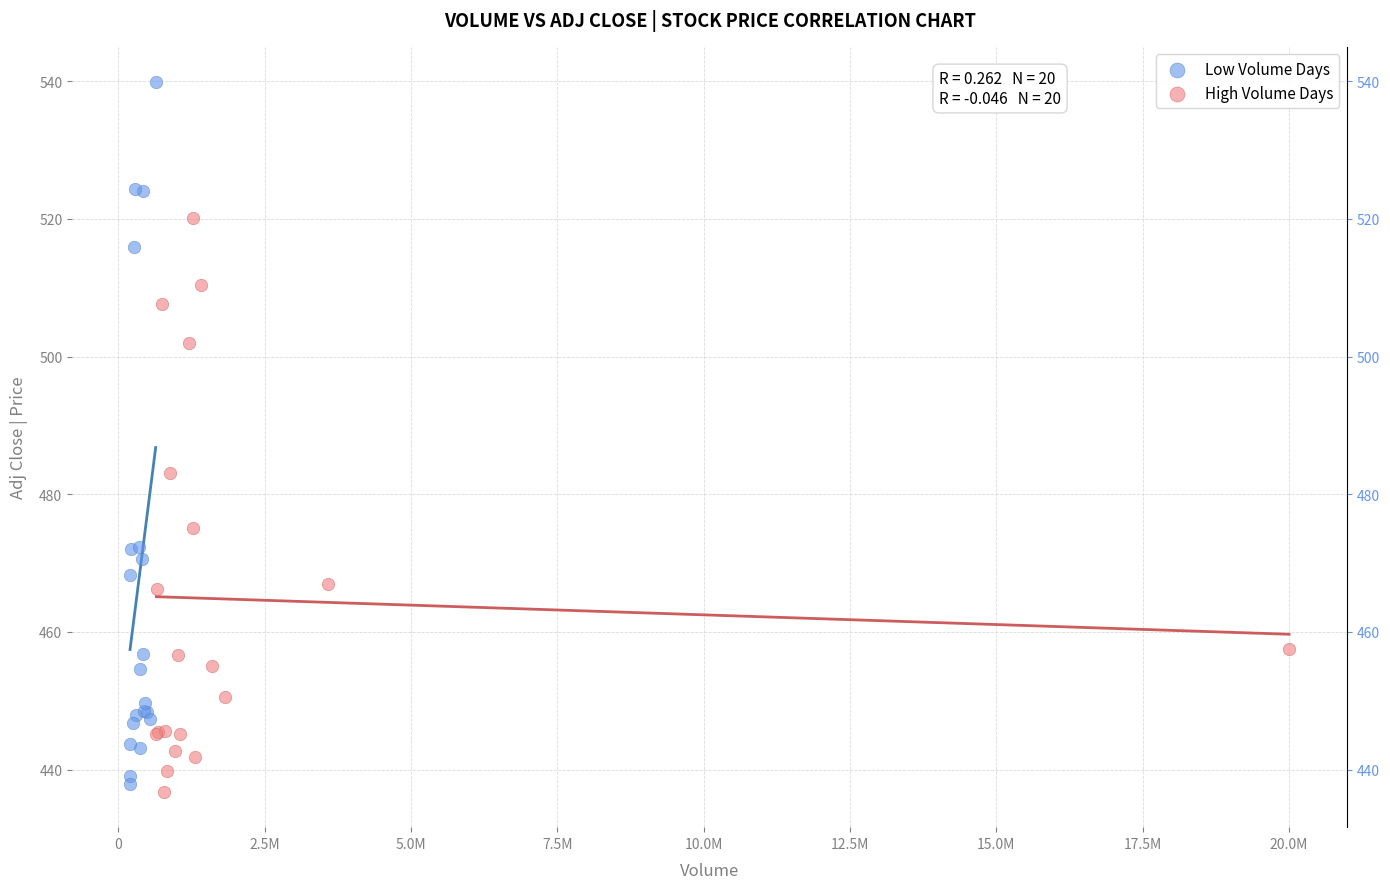

Which series contains the highest Y value?

Low Volume Days